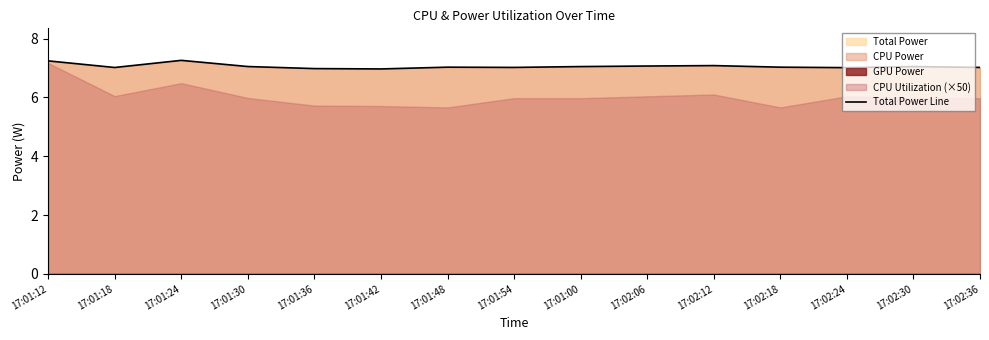

True or false: there are more than 2 points higher than both neighbors.

True